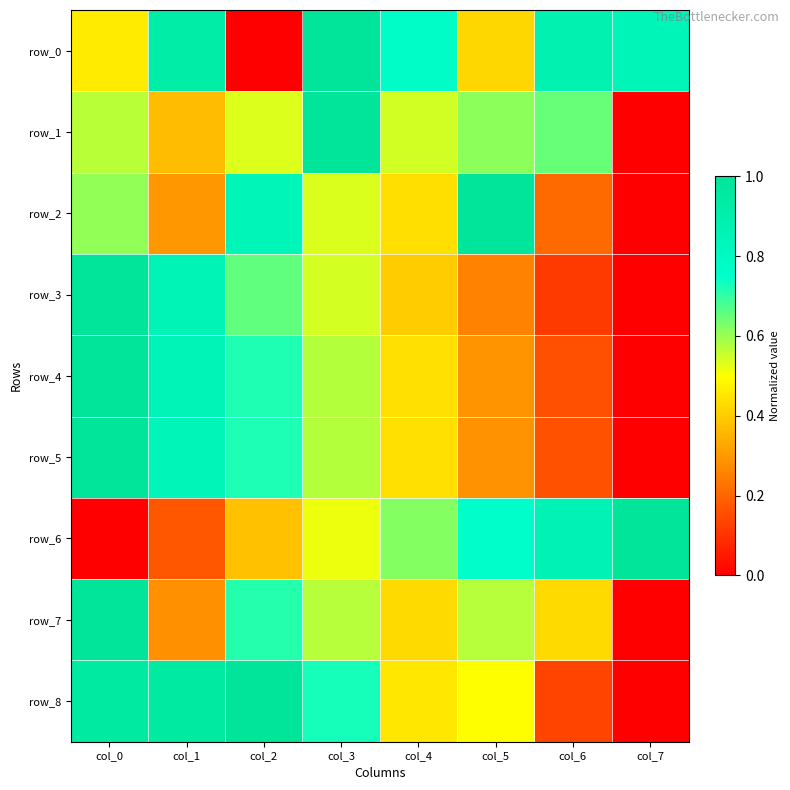

What is the difference between the maximum and minimum values in the row_1 series?

1.0